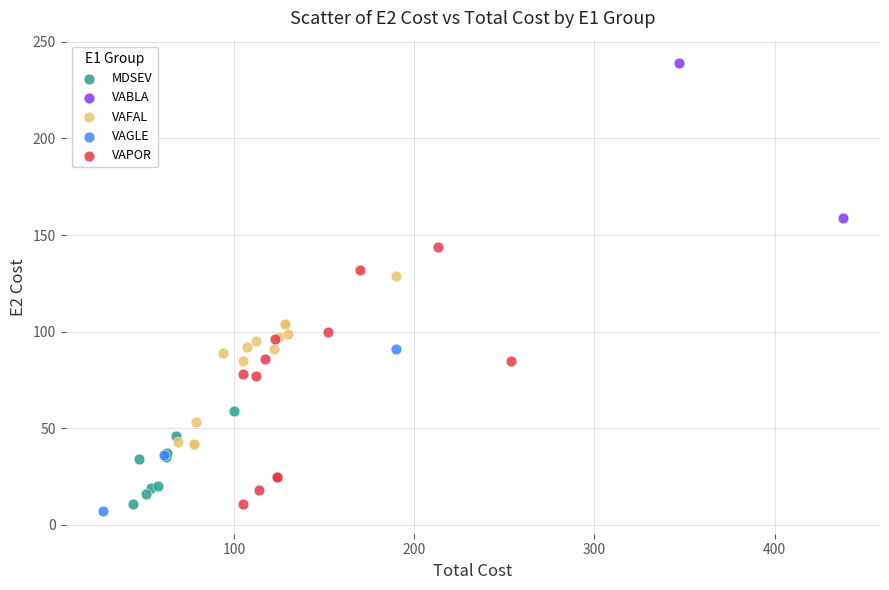

What are all the series names shown in the legend?

MDSEV, VABLA, VAFAL, VAGLE, VAPOR